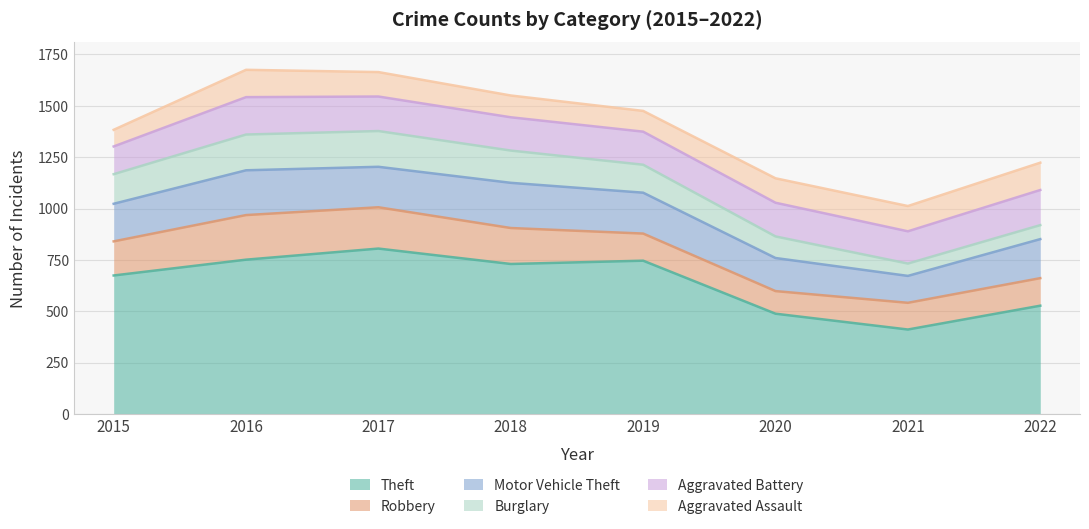

How many data points in Robbery are above 166?

3